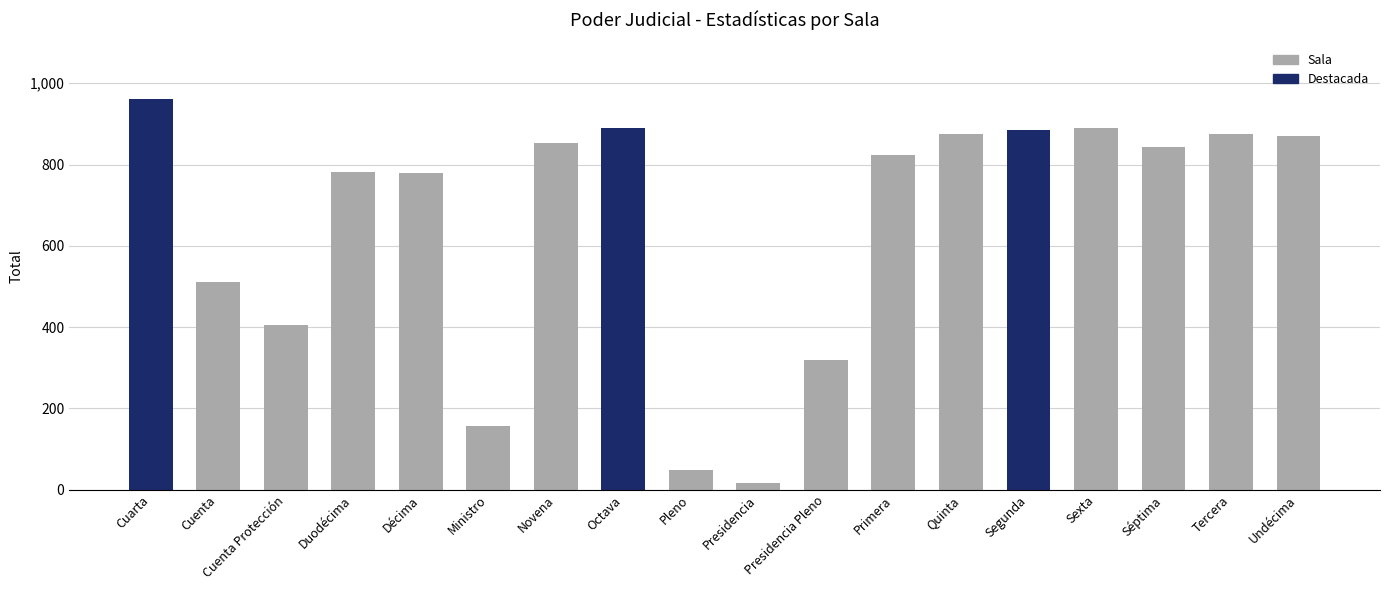

How many bars are there in total?

18